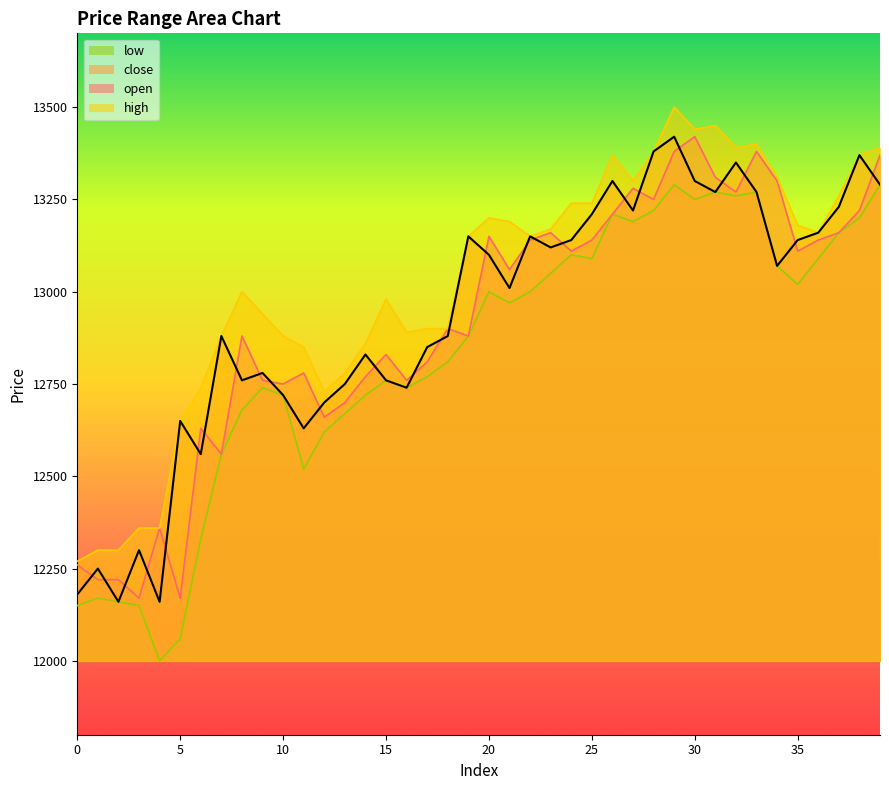

What is the difference between the highest and lowest values at 8?

320